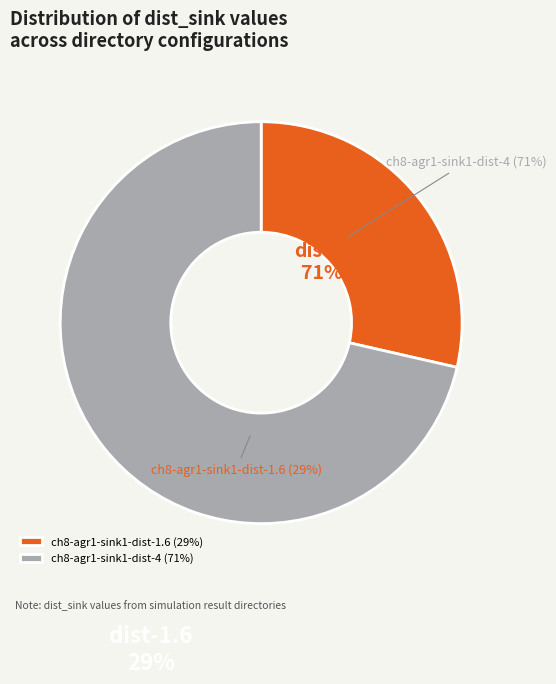

Which slice is the smallest?

ch8-agr1-sink1-dist-1.6